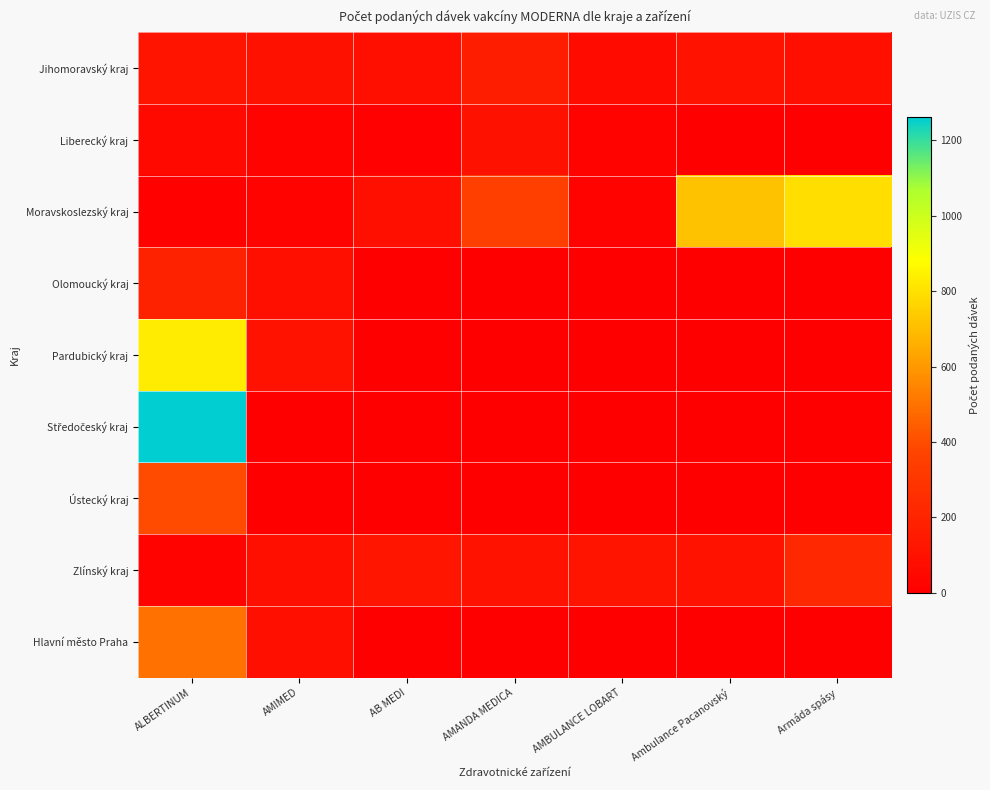

What is the maximum value shown in the chart?

1262